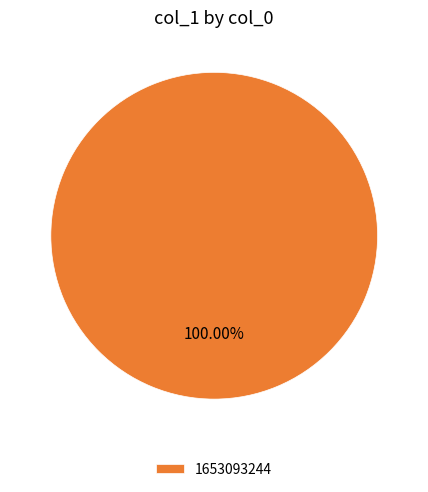

Does 1653093244 account for over 50% of the chart?

Yes